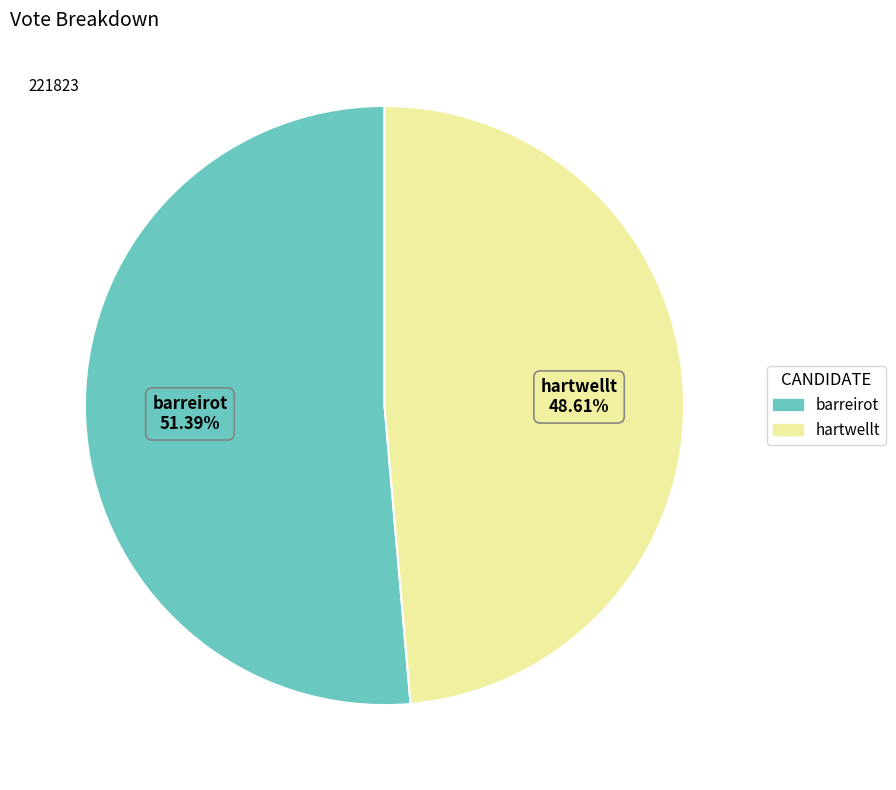

Which slice is the largest?

barreirot